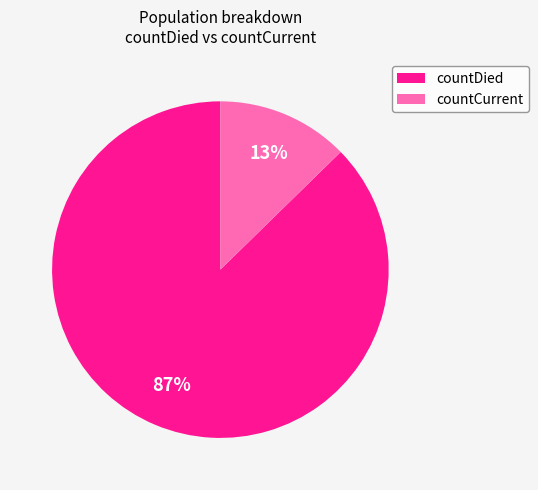

Is it true that countCurrent is 1% of the pie?

False